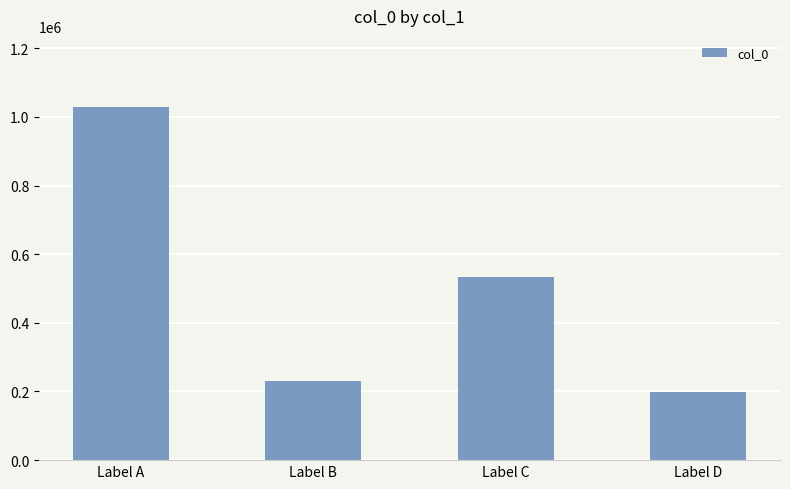

What is the sum of all values?

1992409